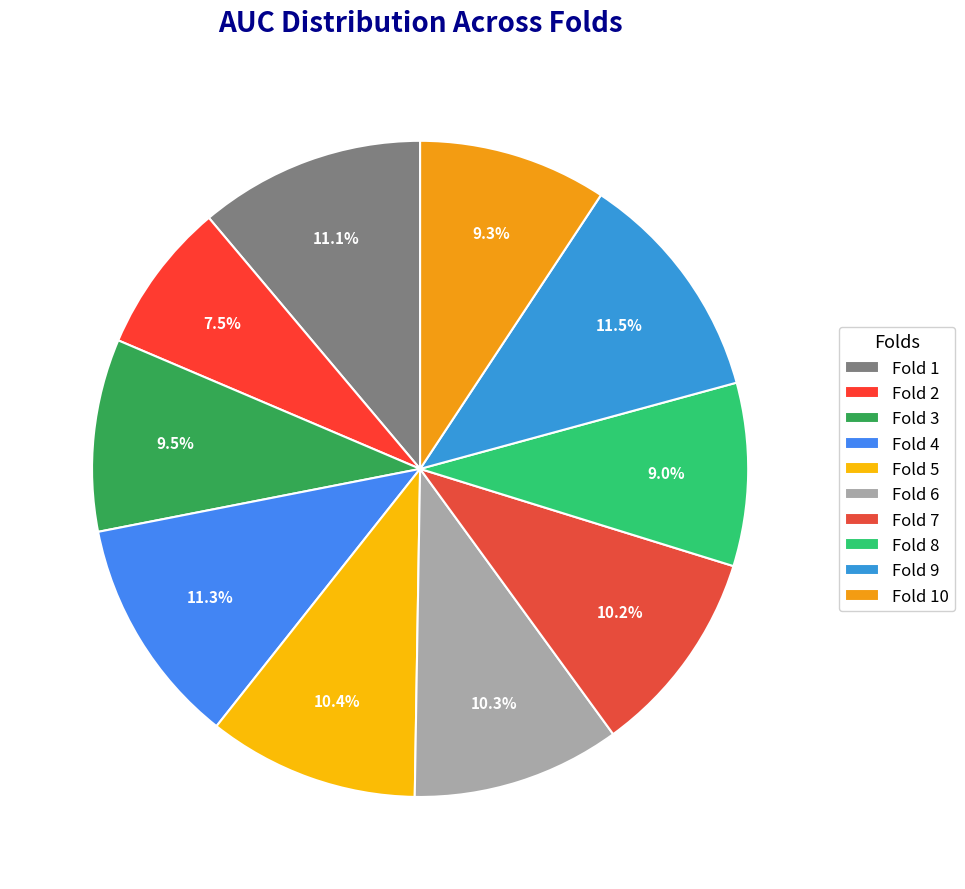

What percentage do Fold 7 and Fold 5 together represent?

20.6%